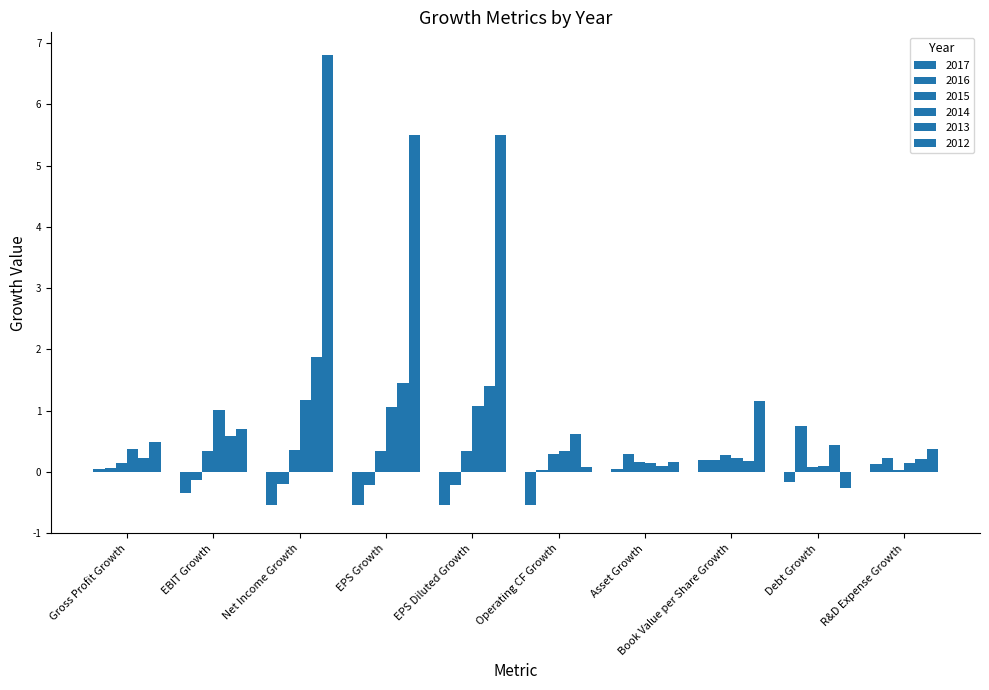

Reading left to right, extract all data points from this chart.

2017: Gross Profit Growth=0.1	EBIT Growth=-0.3	Net Income Growth=-0.5	EPS Growth=-0.5	EPS Diluted Growth=-0.5	Operating CF Growth=-0.5	Asset Growth=0.0	Book Value per Share Growth=0.2	Debt Growth=-0.2	R&D Expense Growth=0.1
2016: Gross Profit Growth=0.1	EBIT Growth=-0.1	Net Income Growth=-0.2	EPS Growth=-0.2	EPS Diluted Growth=-0.2	Operating CF Growth=0.0	Asset Growth=0.3	Book Value per Share Growth=0.2	Debt Growth=0.8	R&D Expense Growth=0.2
2015: Gross Profit Growth=0.1	EBIT Growth=0.3	Net Income Growth=0.4	EPS Growth=0.3	EPS Diluted Growth=0.3	Operating CF Growth=0.3	Asset Growth=0.2	Book Value per Share Growth=0.3	Debt Growth=0.1	R&D Expense Growth=0.0
2014: Gross Profit Growth=0.4	EBIT Growth=1.0	Net Income Growth=1.2	EPS Growth=1.1	EPS Diluted Growth=1.1	Operating CF Growth=0.3	Asset Growth=0.2	Book Value per Share Growth=0.2	Debt Growth=0.1	R&D Expense Growth=0.2
2013: Gross Profit Growth=0.2	EBIT Growth=0.6	Net Income Growth=1.9	EPS Growth=1.5	EPS Diluted Growth=1.4	Operating CF Growth=0.6	Asset Growth=0.1	Book Value per Share Growth=0.2	Debt Growth=0.4	R&D Expense Growth=0.2
2012: Gross Profit Growth=0.5	EBIT Growth=0.7	Net Income Growth=6.8	EPS Growth=5.5	EPS Diluted Growth=5.5	Operating CF Growth=0.1	Asset Growth=0.2	Book Value per Share Growth=1.2	Debt Growth=-0.3	R&D Expense Growth=0.4